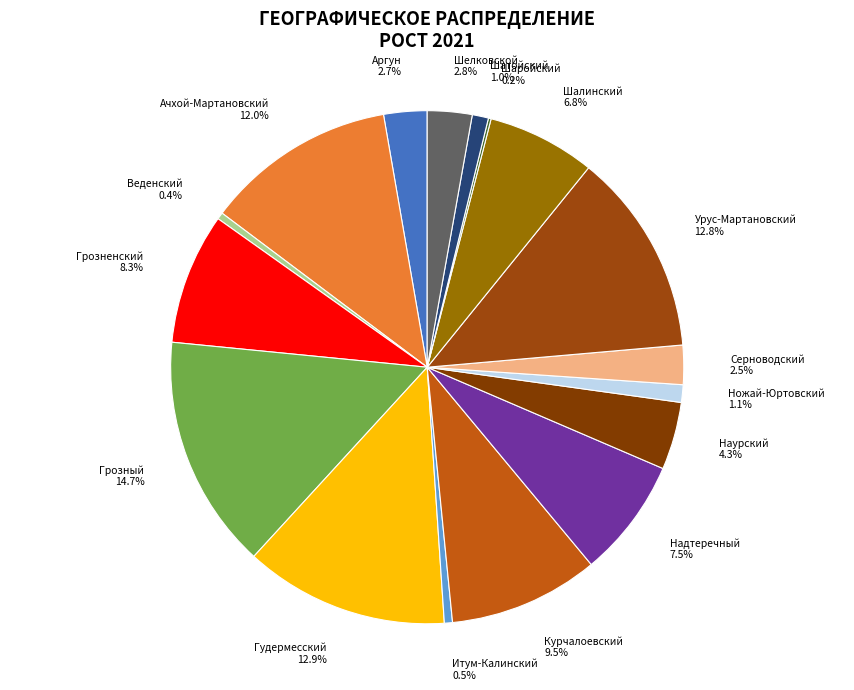

To the nearest percent, what is the average slice percentage?

6%